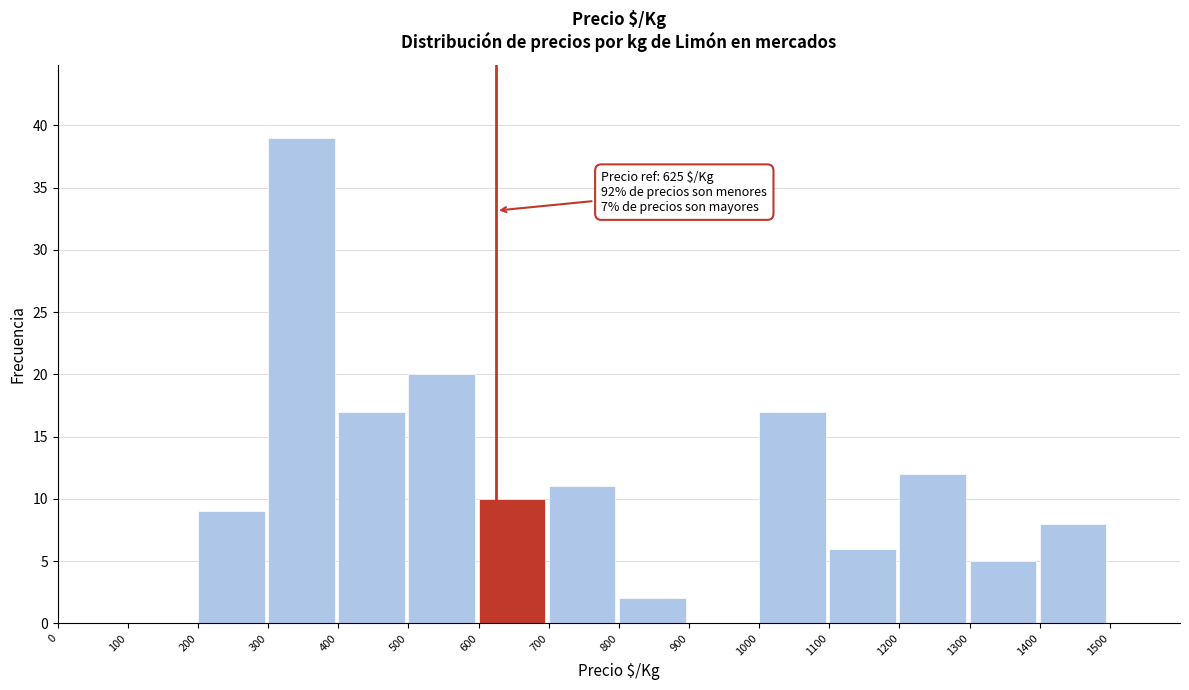

Which range on the x-axis has the tallest bar?

300 to 400